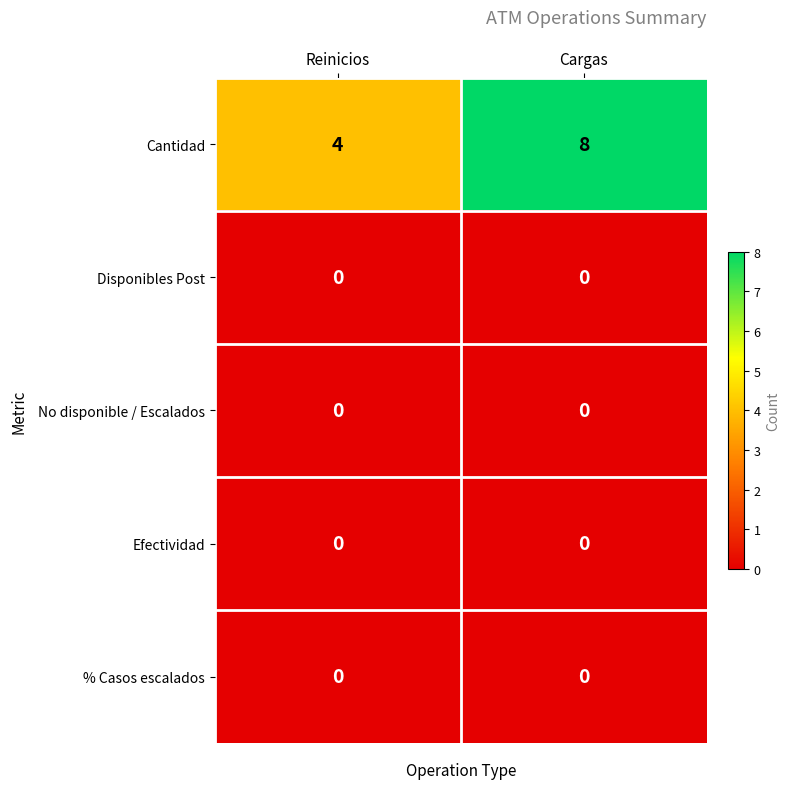

At how many categories does at least one series exceed 3?

2